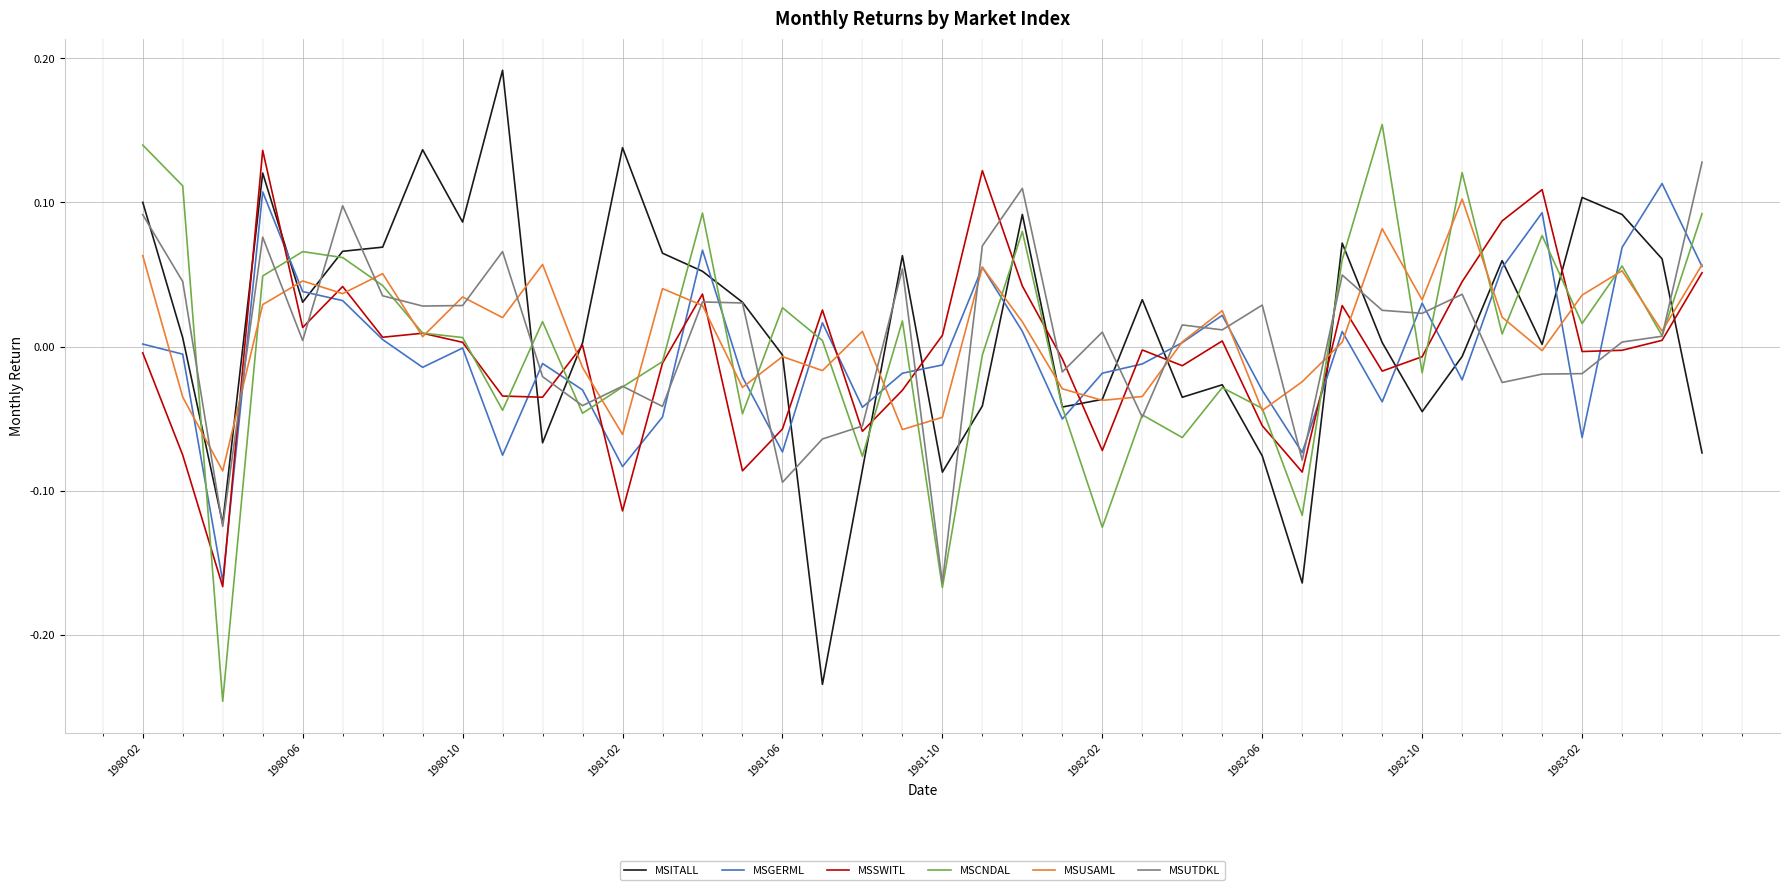

Which series ends up on top after the final intersection of MSITALL and MSGERML?

MSGERML